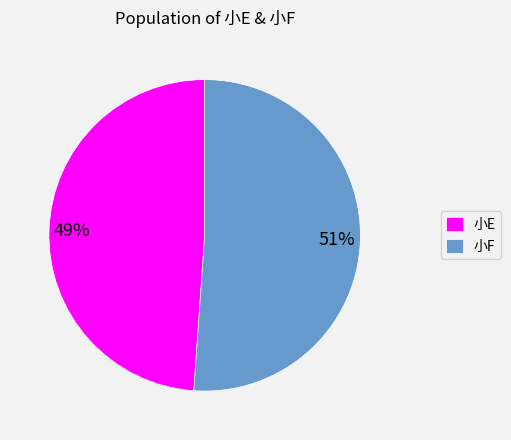

Count the number of slices in the pie.

2